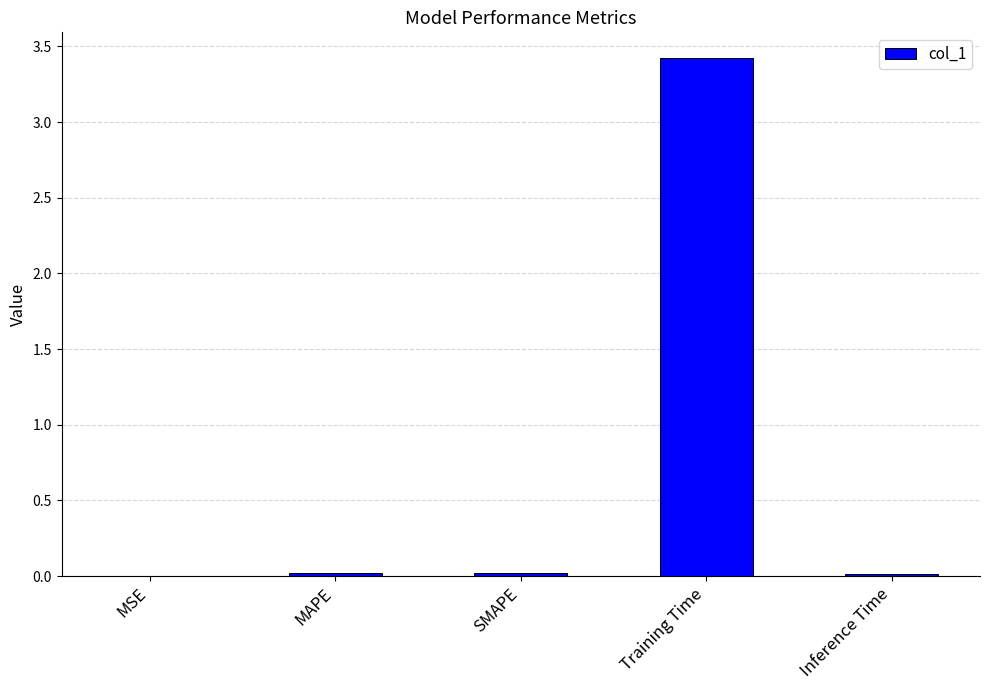

What is the maximum value shown in the chart?

3.4